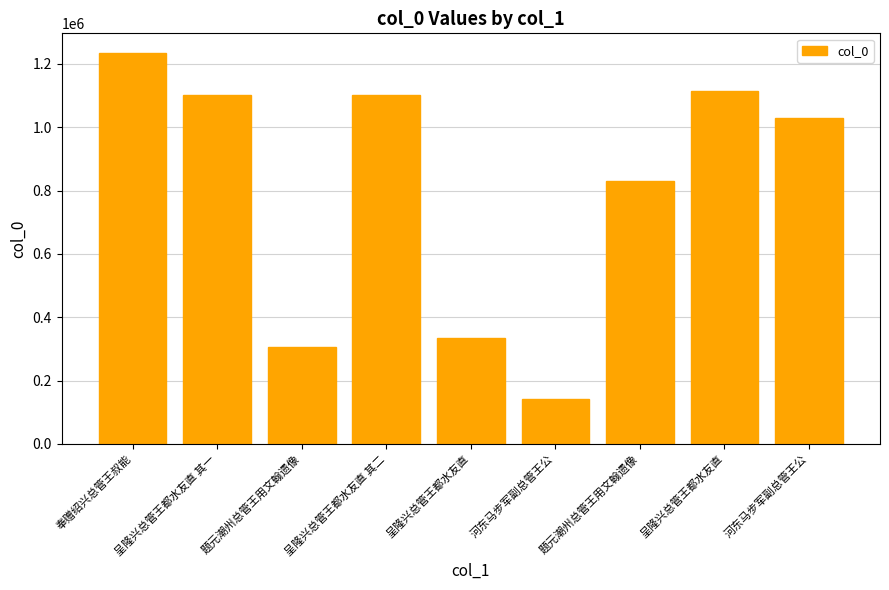

How many categories are shown in the chart?

9